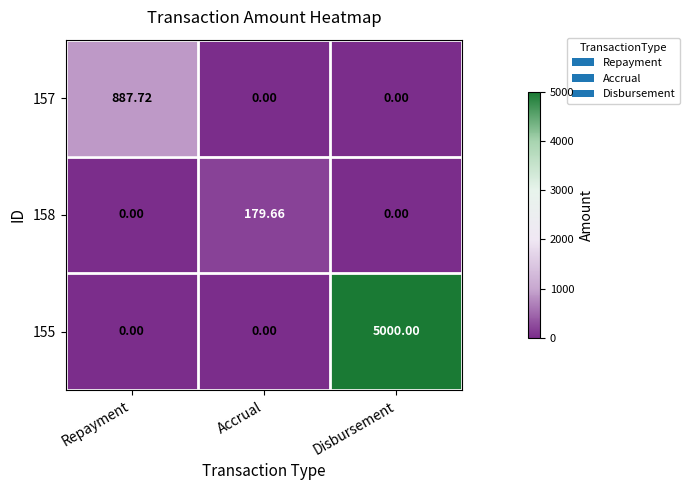

At how many categories does at least one series exceed 1079?

1